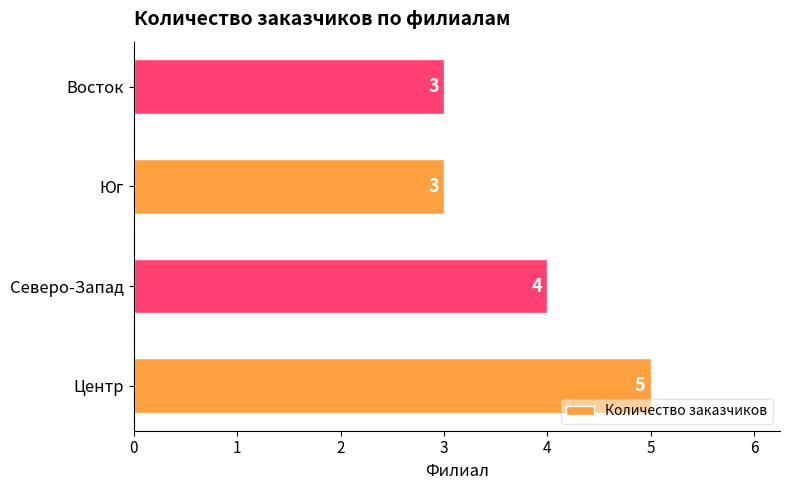

At which label is the value closest to 4?

Северо-Запад